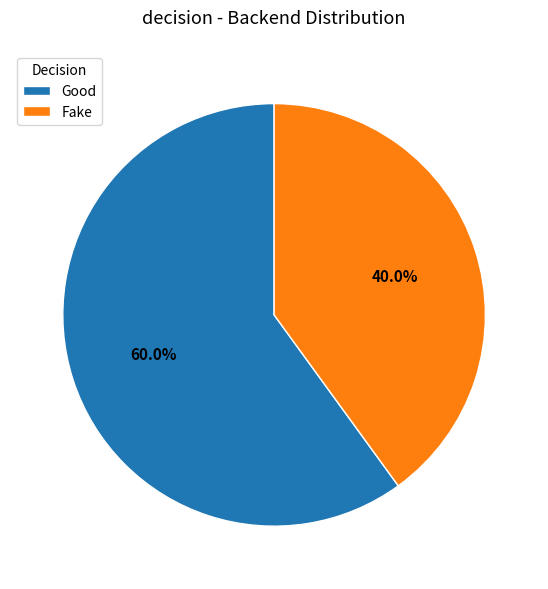

What percentage is the Fake slice, to the nearest percent?

40%